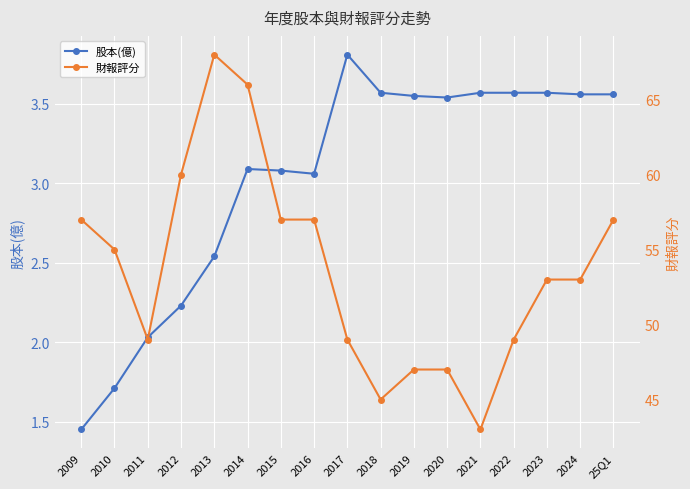

Which series has the largest total across all categories?

財報評分